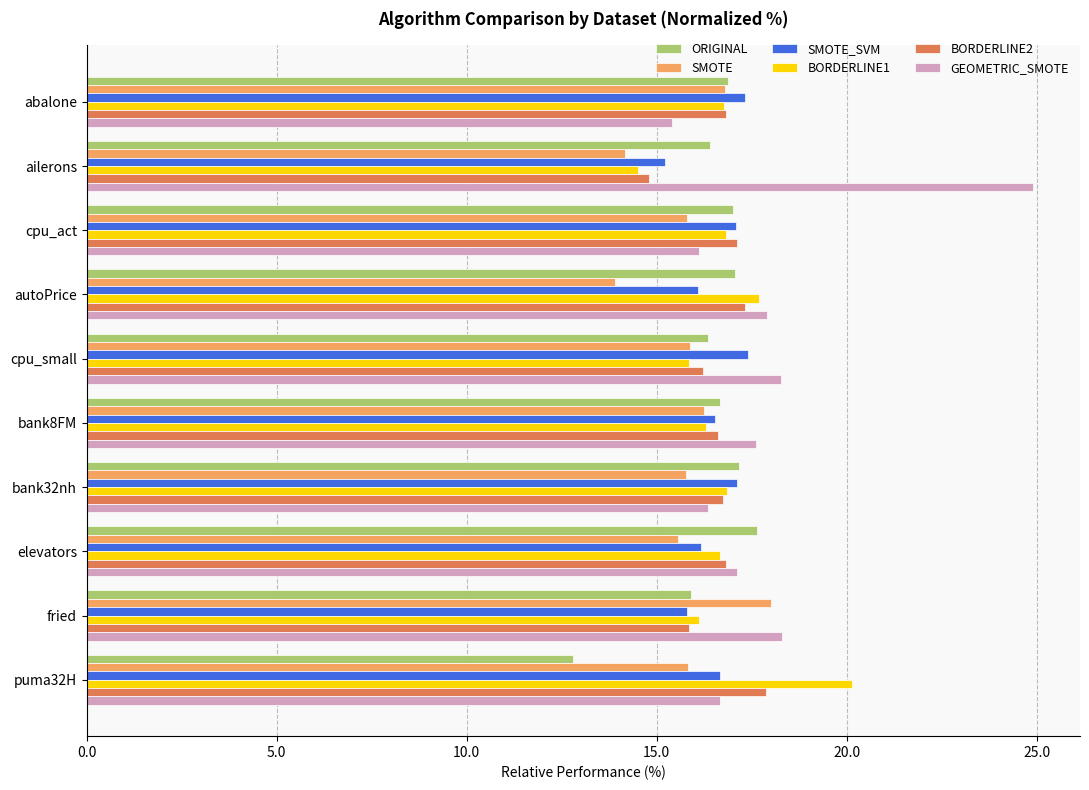

What is the highest value of the SMOTE series?

18.0